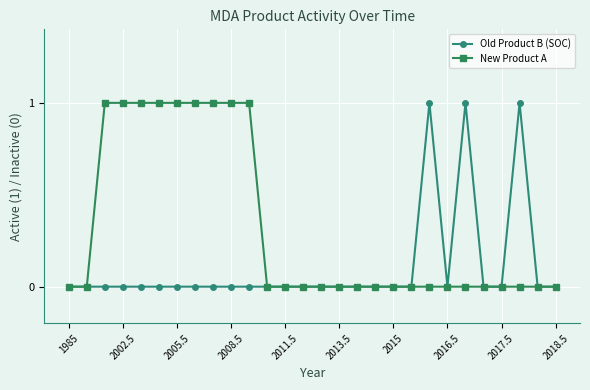

True or false: Old Product B (SOC) has more than 1 interior local peaks.

True